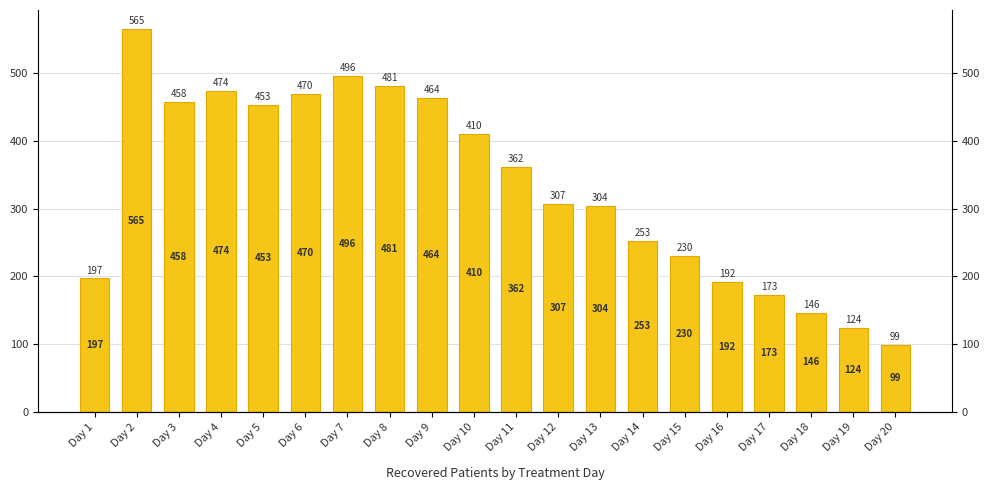

Reading left to right, extract all data points from this chart.

197	565	458	474	453	470	496	481	464	410	362	307	304	253	230	192	173	146	124	99